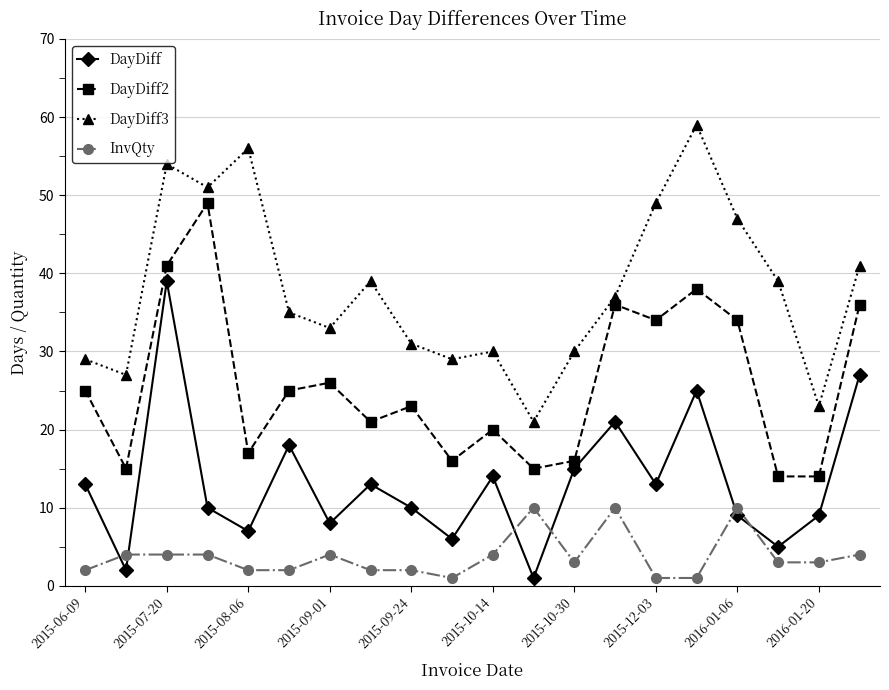

What is the difference between the maximum and minimum values in the InvQty series?

9